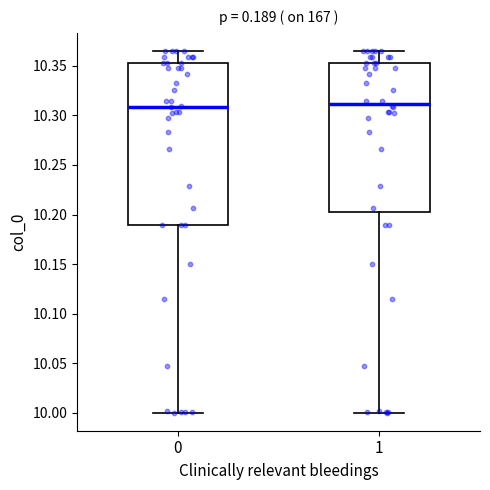

Reading left to right, transcribe this box plot: for each box, give where its median line is, the range the box spans, and where its two whiskers end, as read against the y-axis. The values are not printed on the chart, so give them approximately, as read against the axis.

0: median 10.310, box 10.190 to 10.355, whiskers 10.000 to 10.365
1: median 10.310, box 10.200 to 10.355, whiskers 10.000 to 10.365